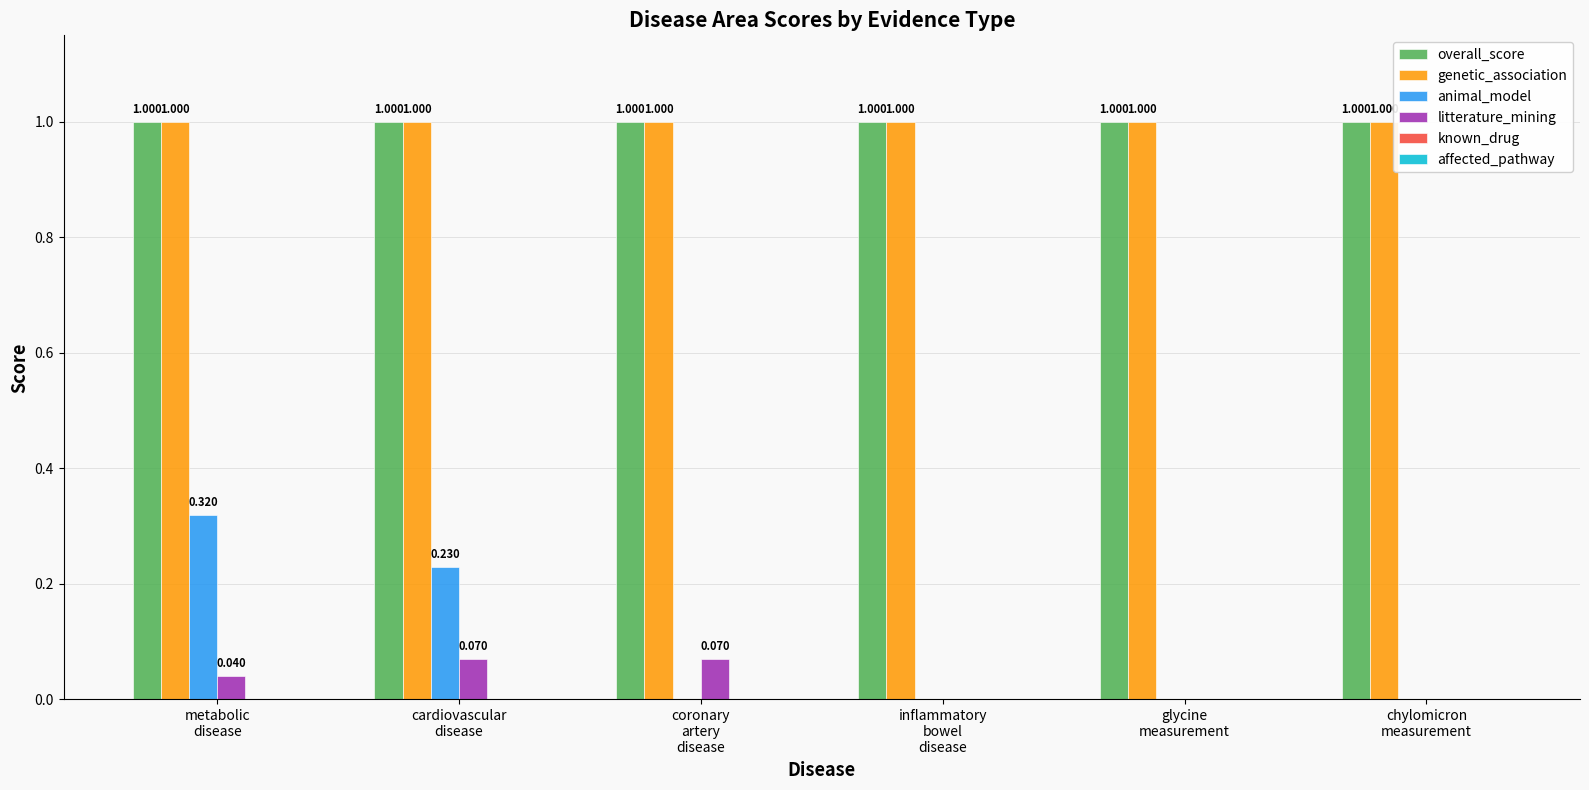

What is the sum of all overall_score values?

6.0